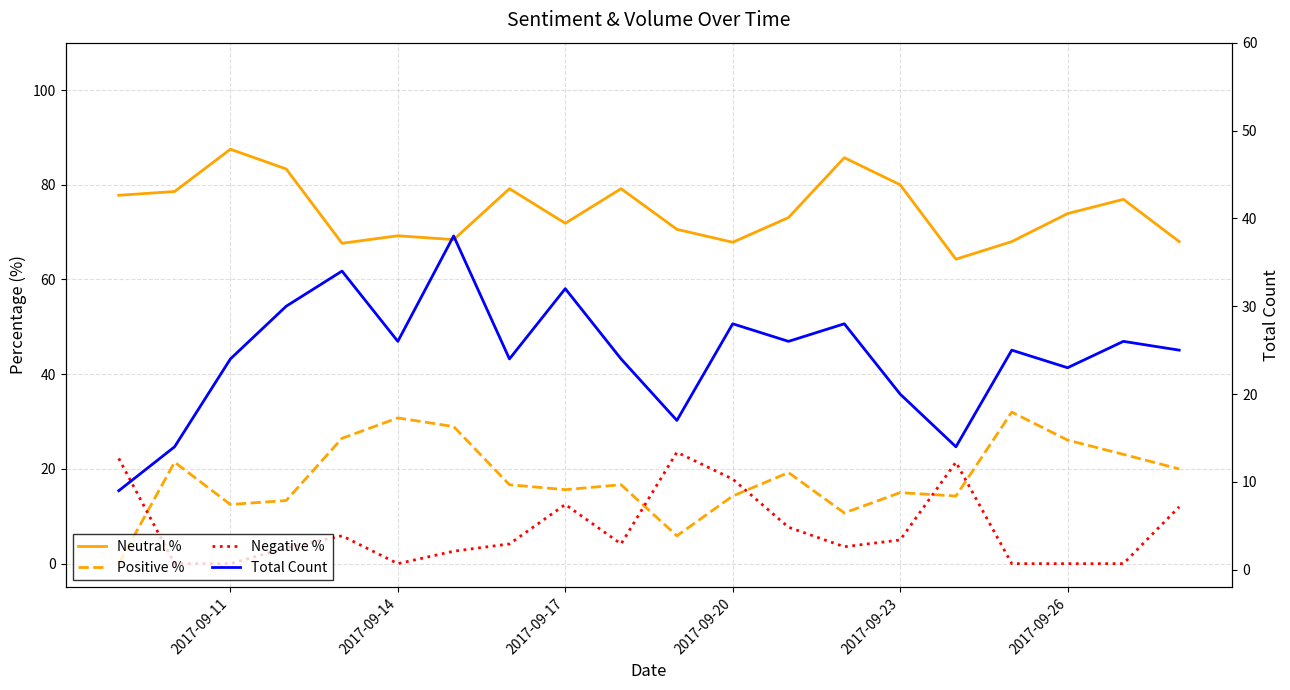

How many interior local peaks does the Positive % series have?

6